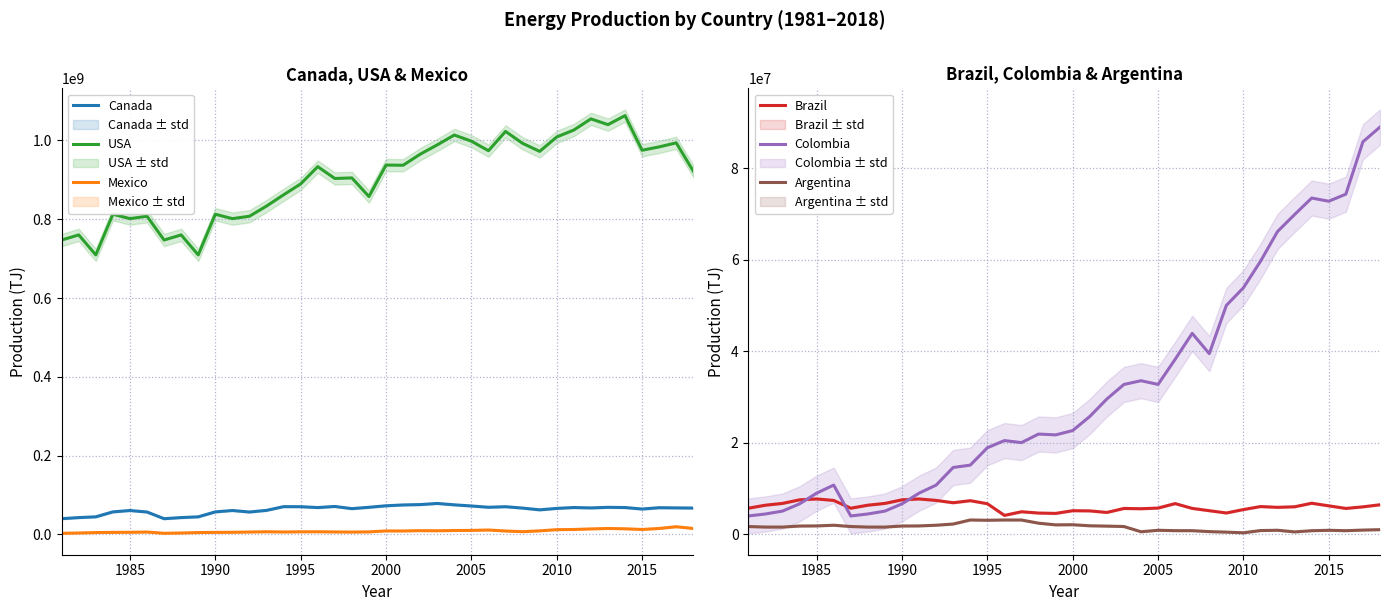

Which series has the widest spread of values?

USA